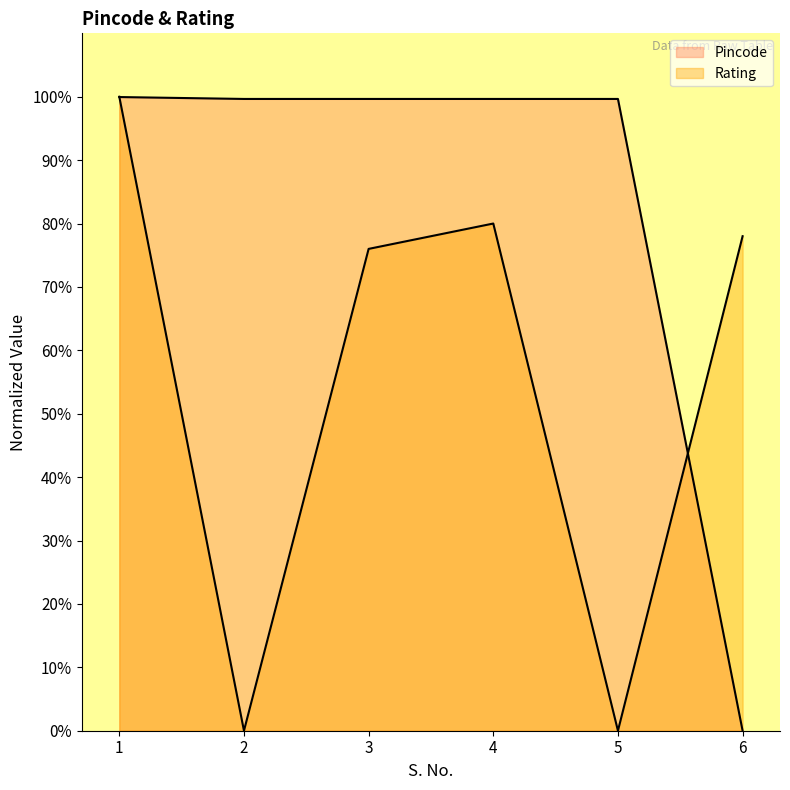

The value of Pincode at 6 is 30.1. True or false?

False